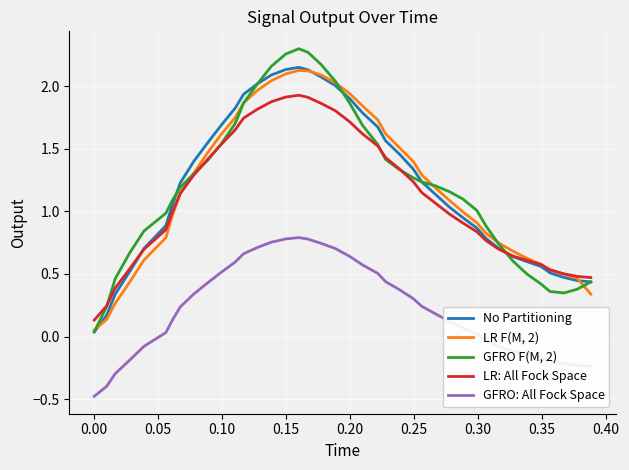

Which series has the widest spread of values?

GFRO F(M, 2)